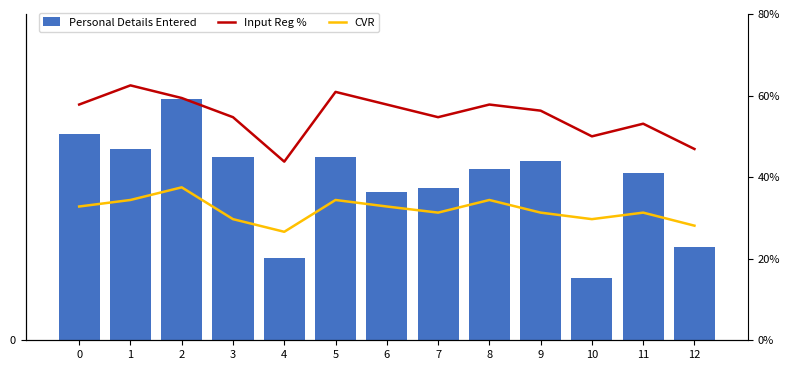

What is the total value across all series at 10?

16.8